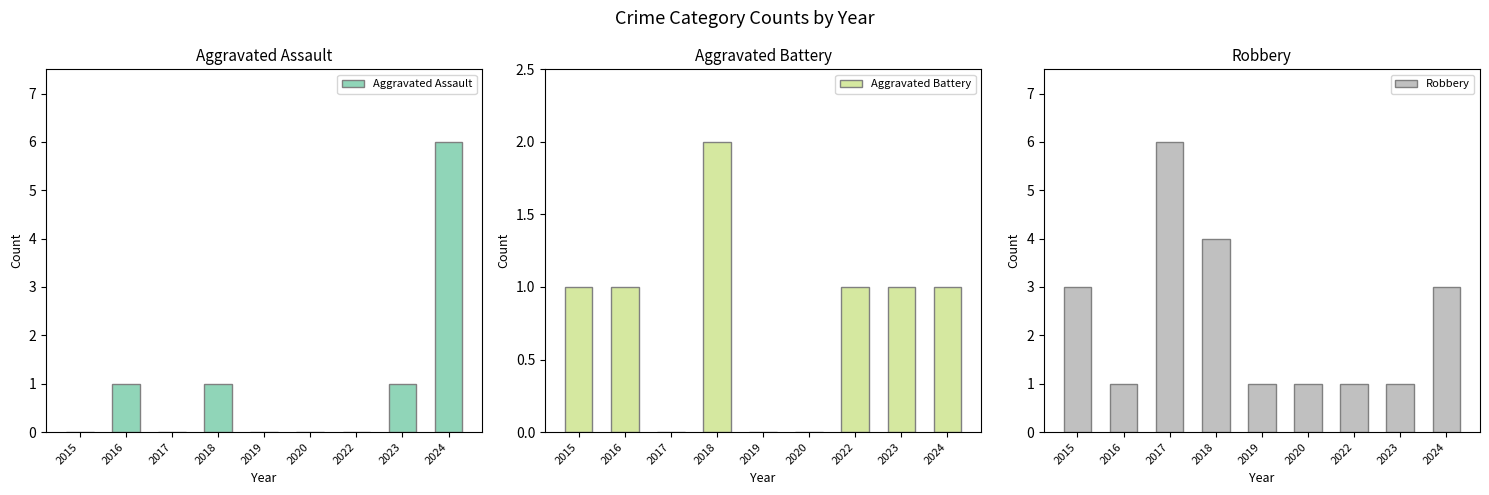

What is the difference between the highest and lowest values at 2017?

6